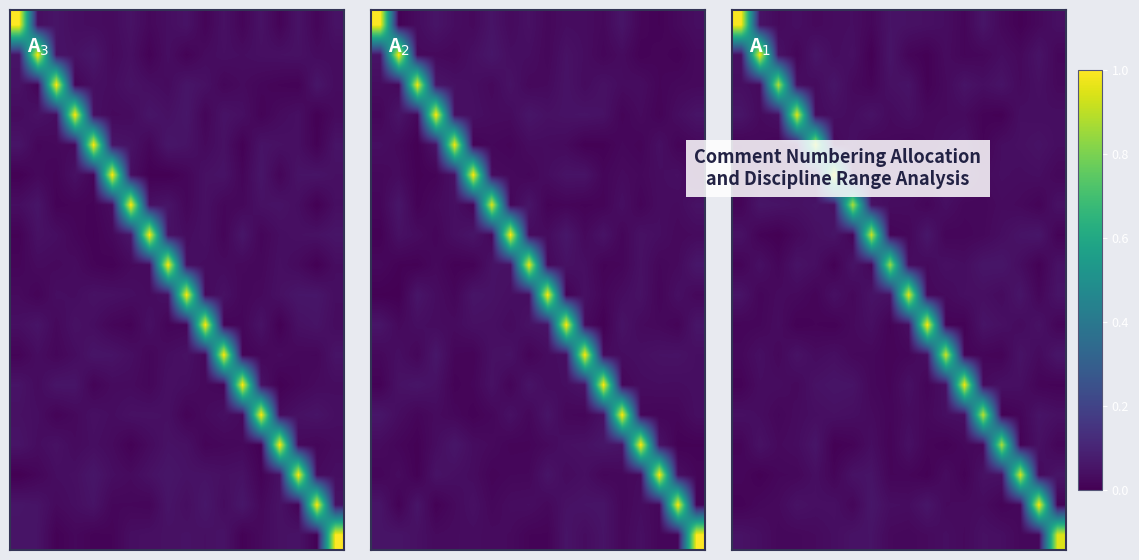

Which has a higher value, 10 or 3?

10